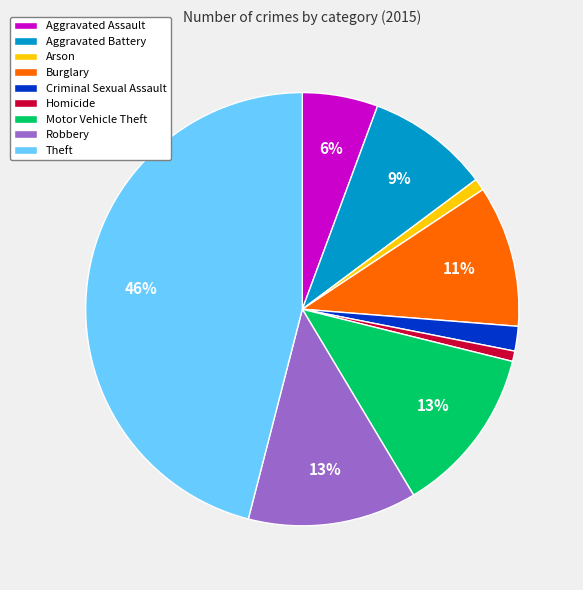

What is the largest slice in the pie chart?

Theft